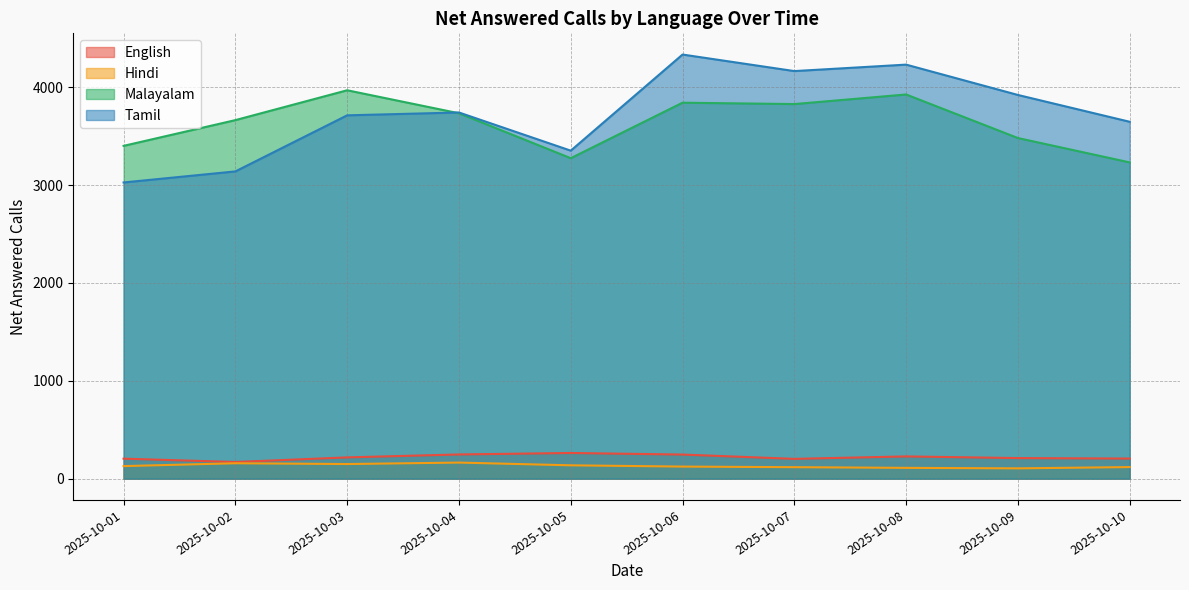

True or false: Hindi and Malayalam intersect in this chart.

False